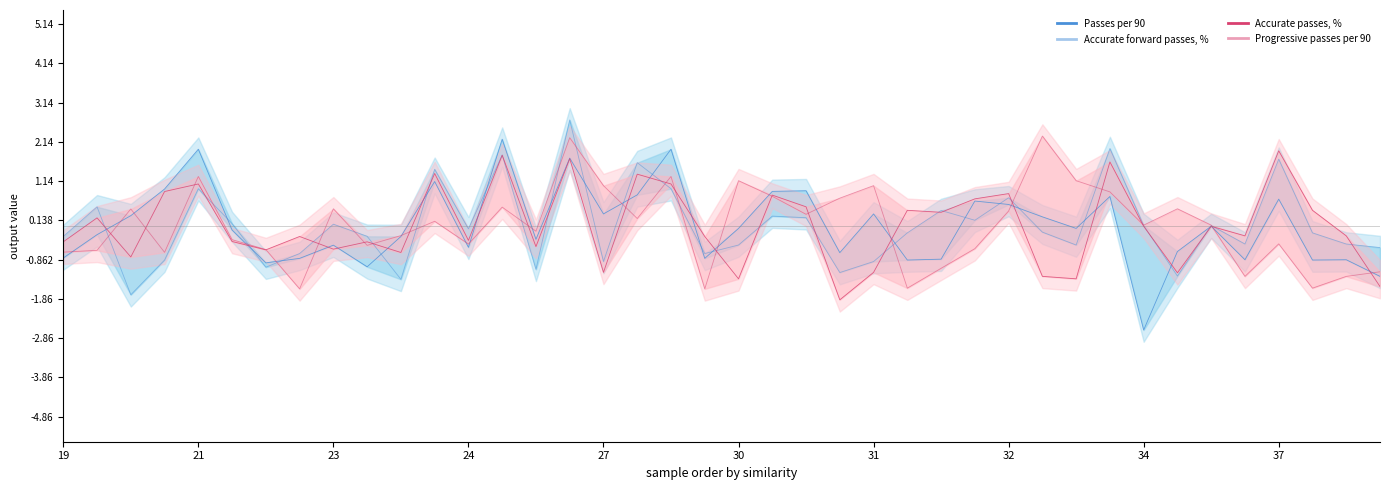

Where do Accurate passes, % and Accurate forward passes, % first cross each other?

21 and 23